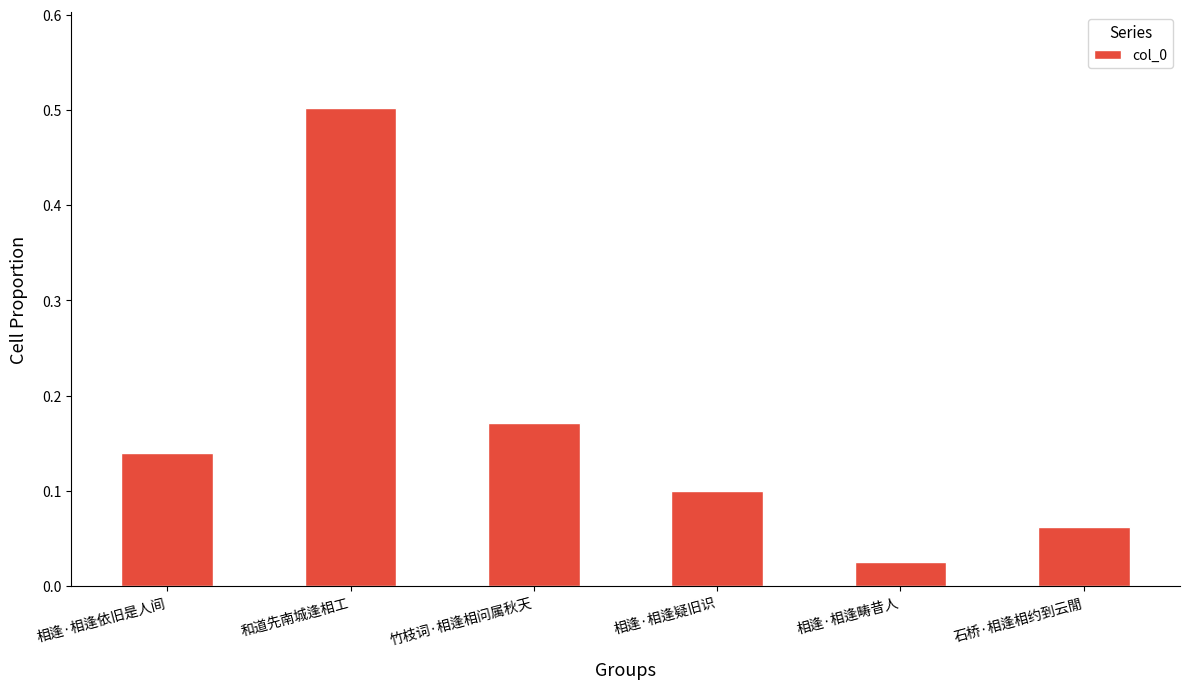

What is the difference between the values at 相逢·相逢畴昔人 and 和道先南城逢相工?

0.5